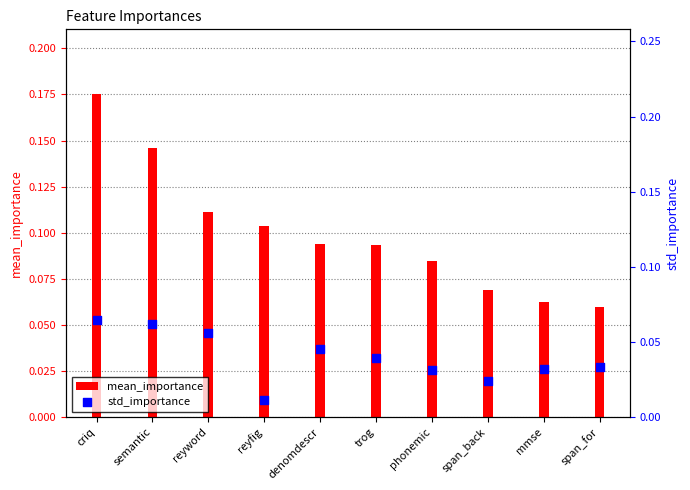

Which has a higher value, semantic or denomdescr?

semantic